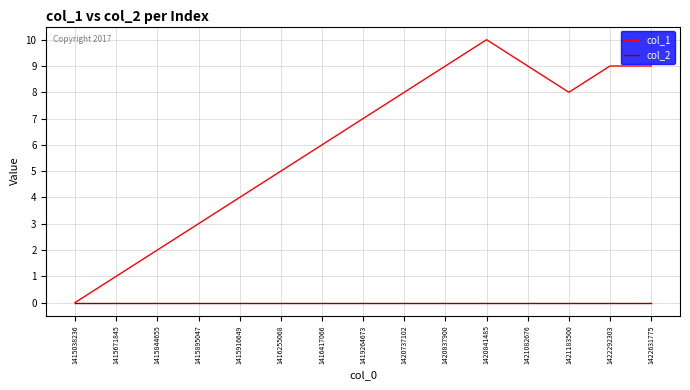

What is the greatest value displayed?

10